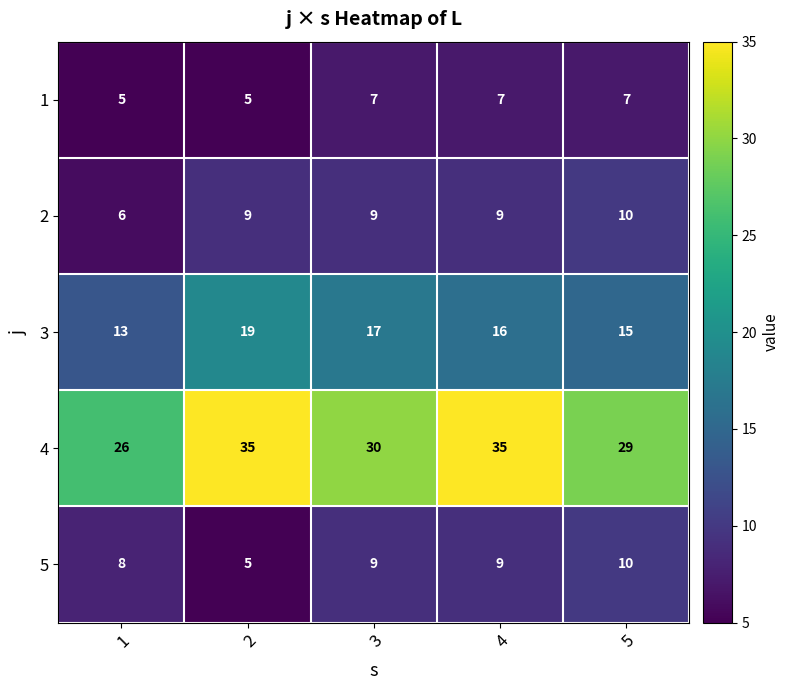

Which series changed the most between 2 and 5?

4